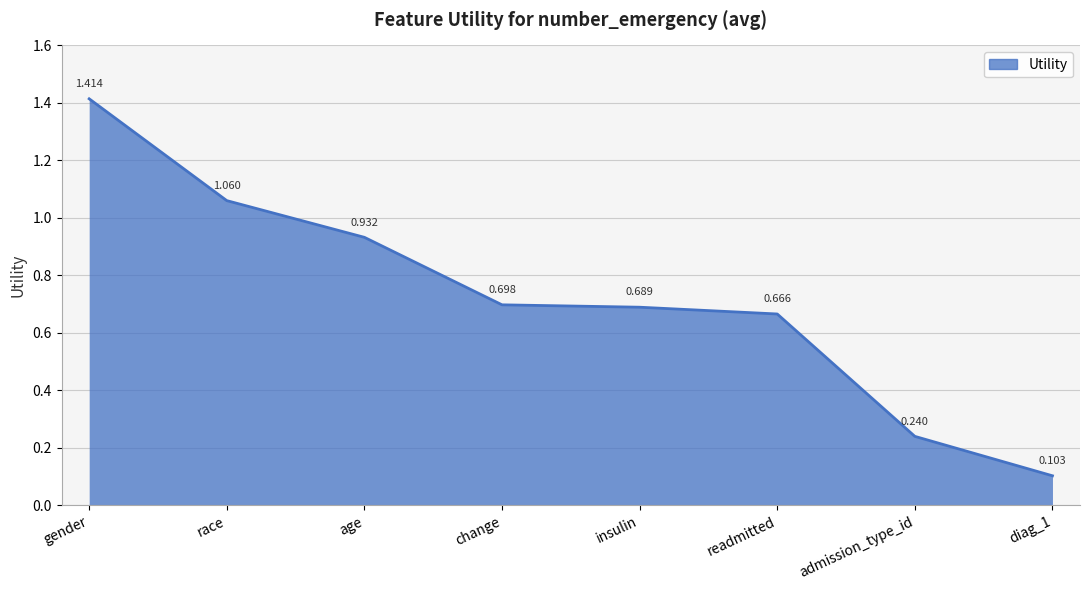

How many series are shown in this chart?

1